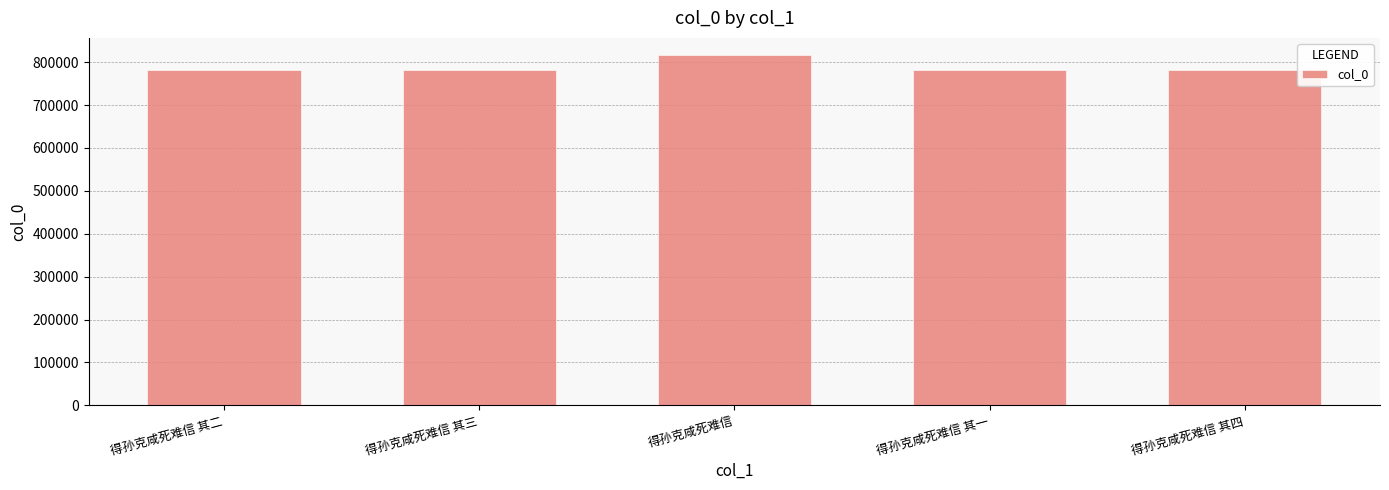

Does the chart contain any negative values?

No